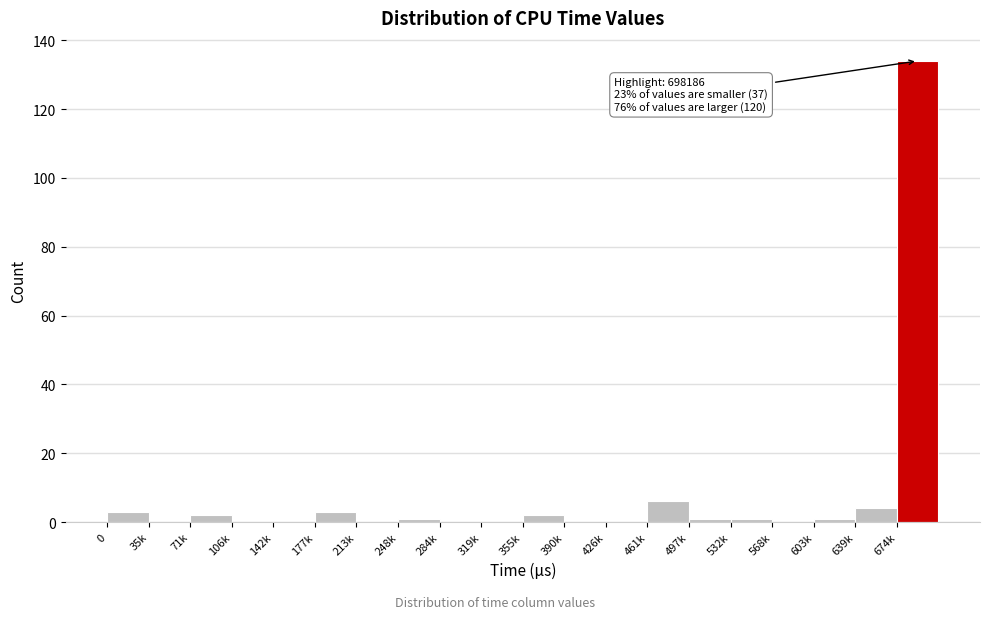

Reading left to right, list all the values displayed in this chart.

0=3	35k=0	71k=2	106k=0	142k=0	177k=3	213k=0	248k=1	284k=0	319k=0	355k=2	390k=0	426k=0	461k=6	497k=1	532k=1	568k=0	603k=1	639k=4	674k=134